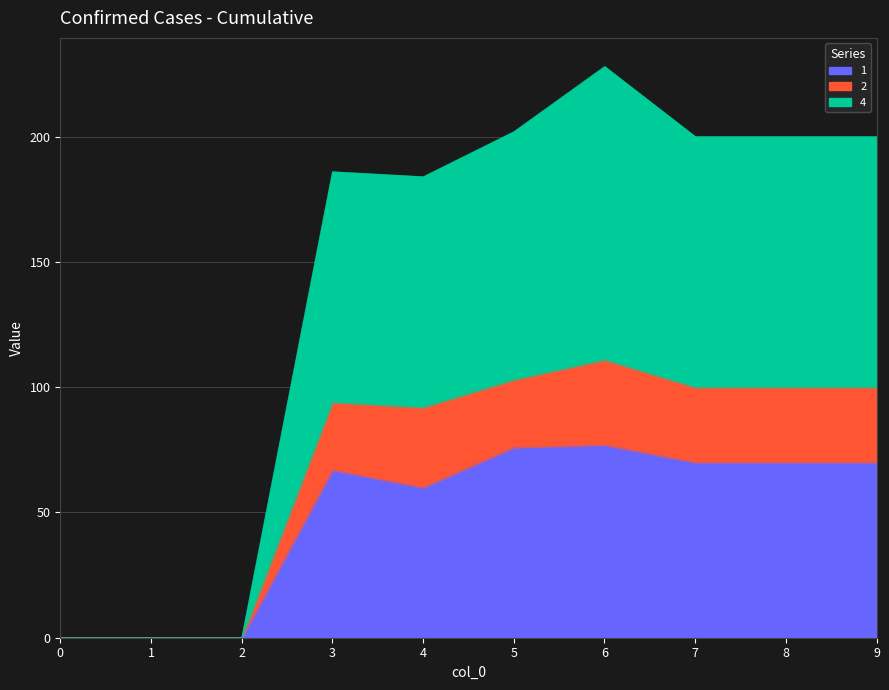

How many lines are shown in the chart?

3